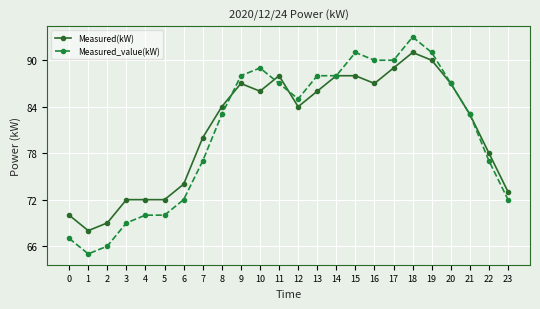

Which series has the largest total across all categories?

Measured(kW)